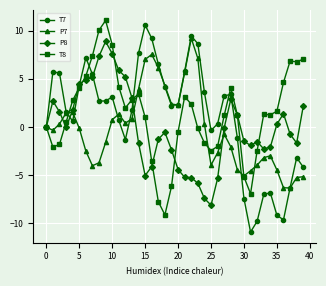

What is the highest value of the T8 series?

11.1